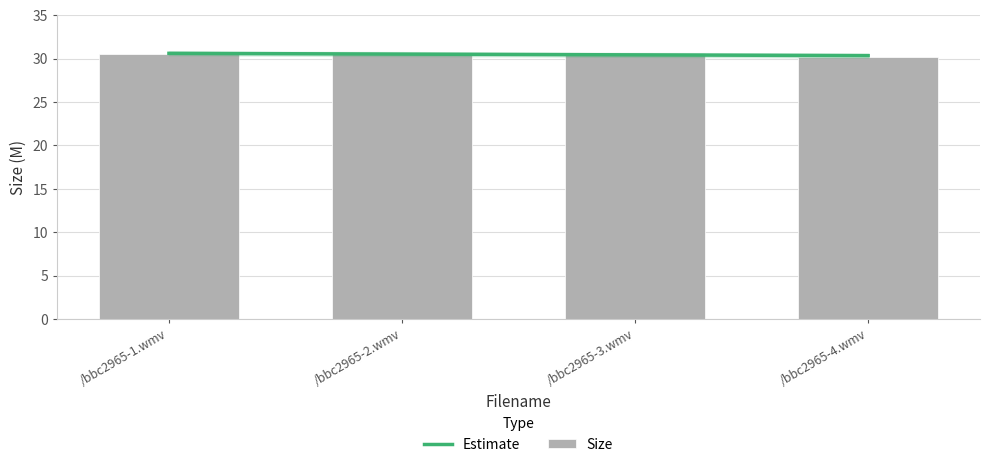

What is the sum of the values at /bbc2965-2.wmv and /bbc2965-4.wmv?

60.7